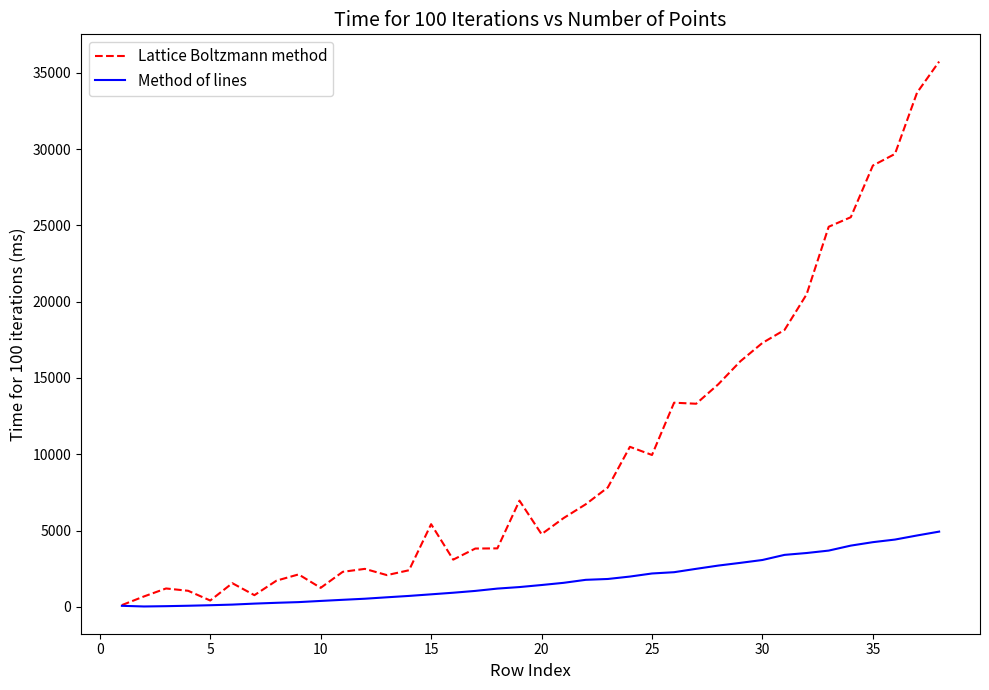

Which series has the largest range (max minus min)?

Lattice Boltzmann method